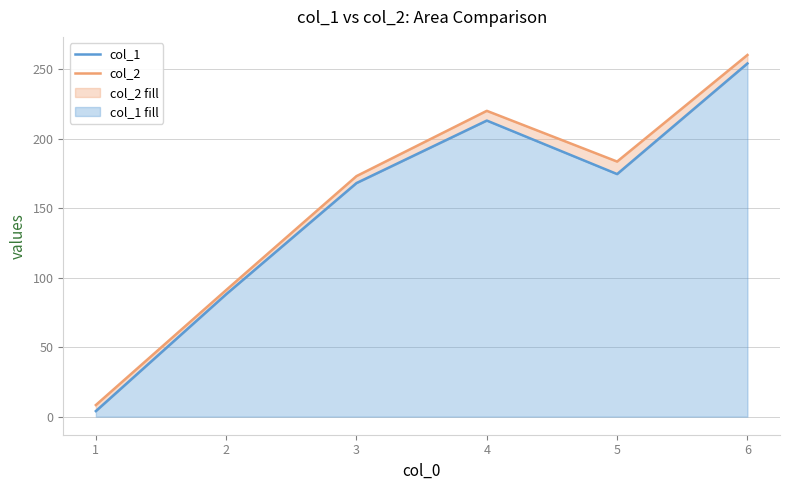

Which series has the largest total across all categories?

col_2